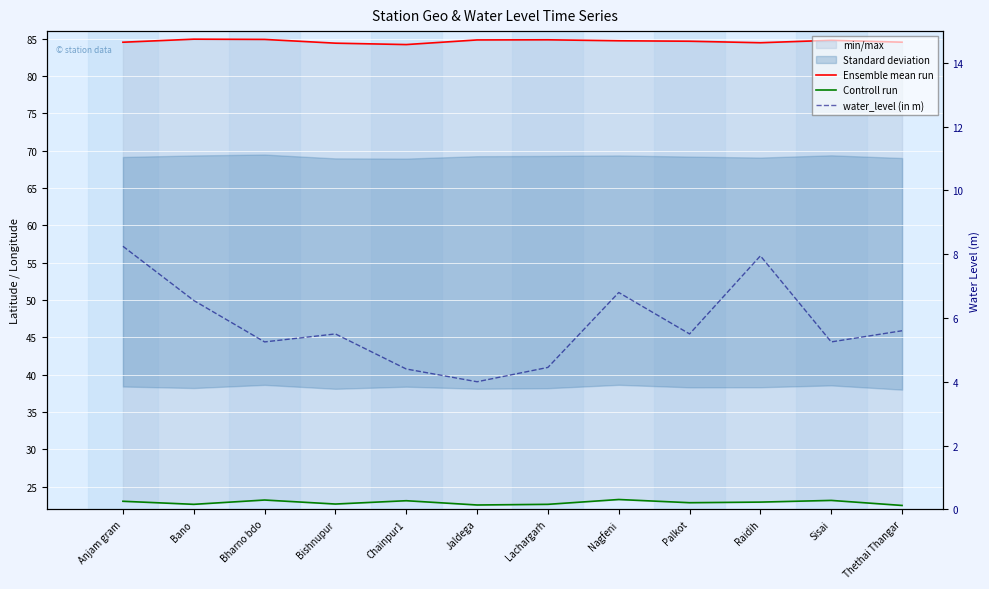

List the series in order of their overall mean, highest first.

Ensemble mean run, Controll run, water_level (in m)